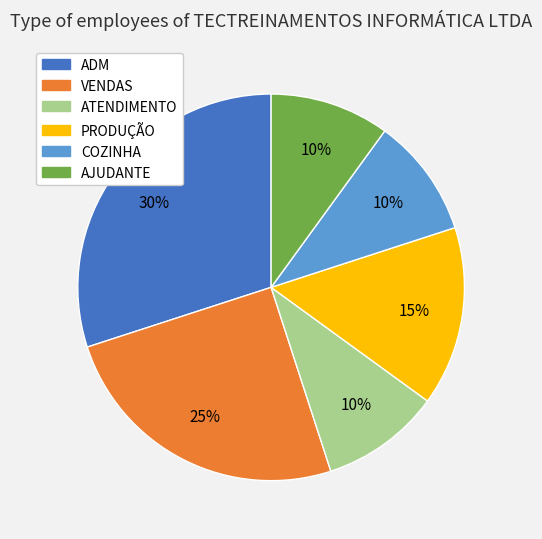

Is the sum of AJUDANTE and COZINHA greater than half?

No